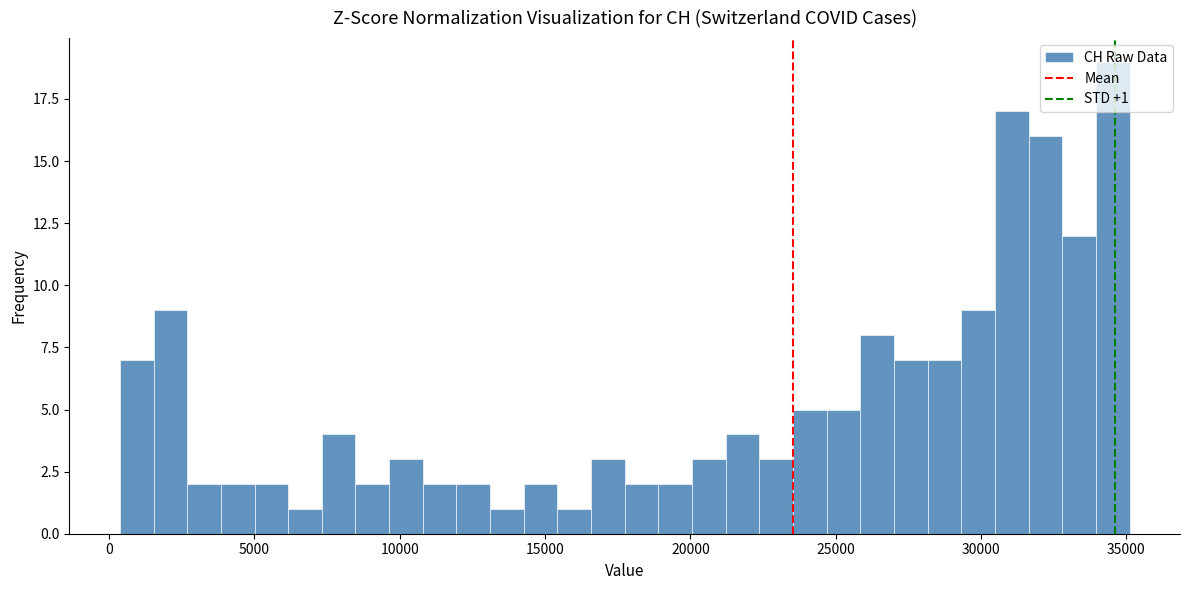

Around what value on the x-axis is the tallest bar? Give the approximate position of its centre, as read against the axis.

34500